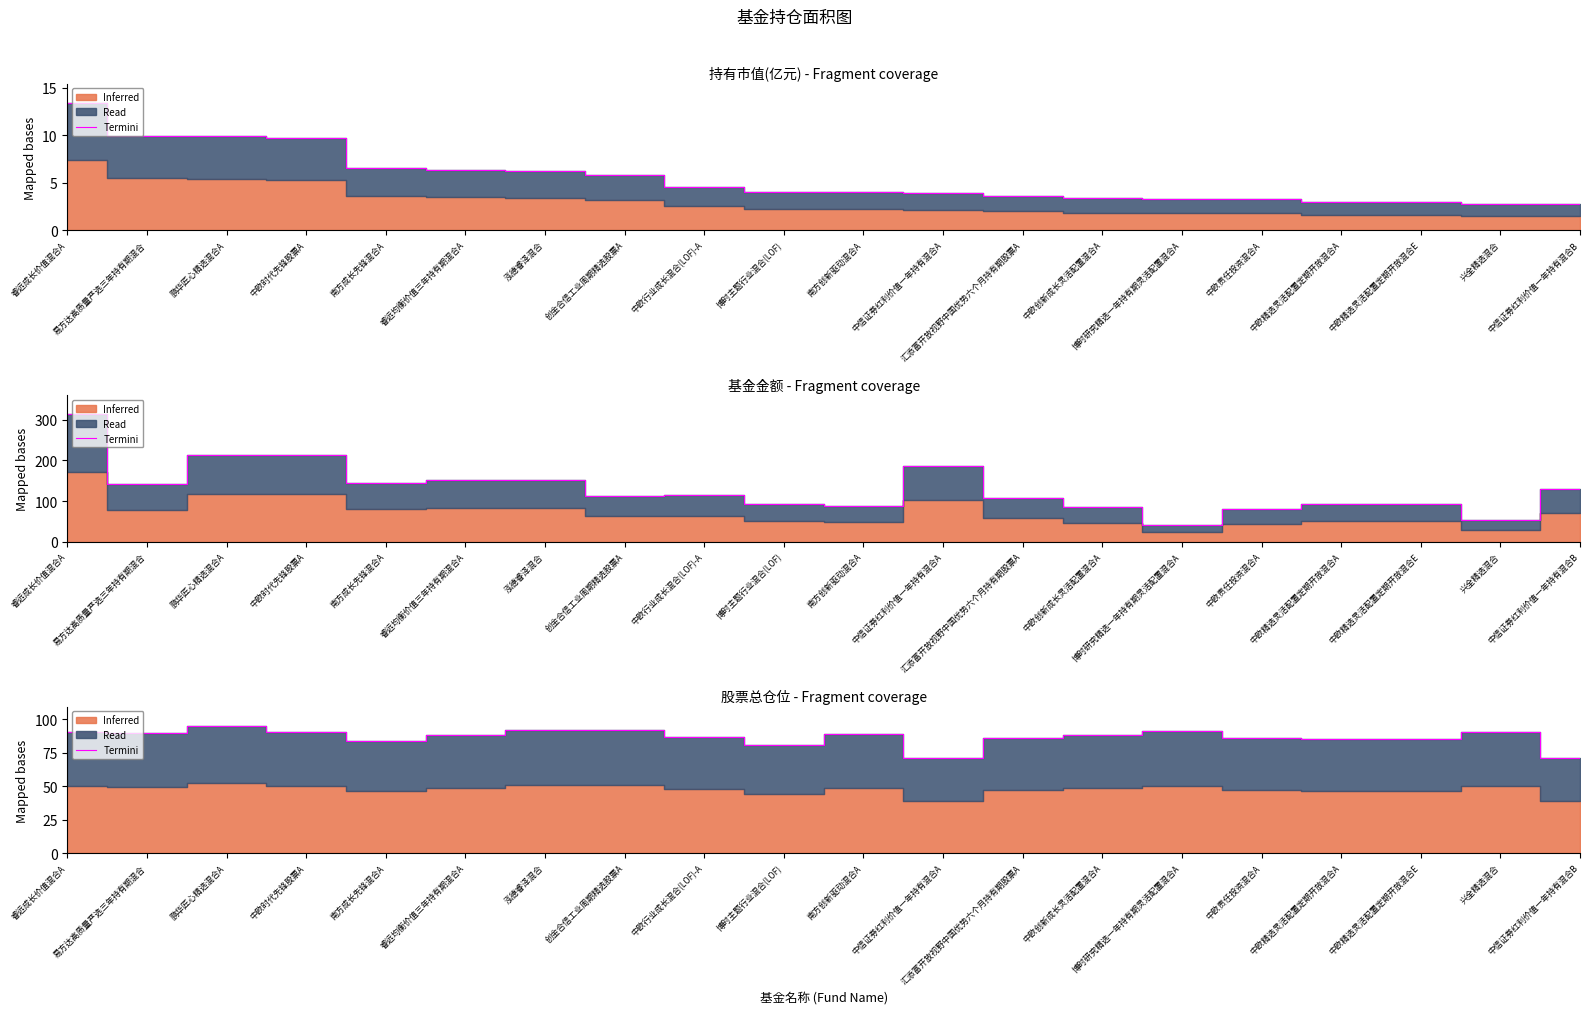

True or false: the data shows 88.7 at 南方创新驱动混合A.

True